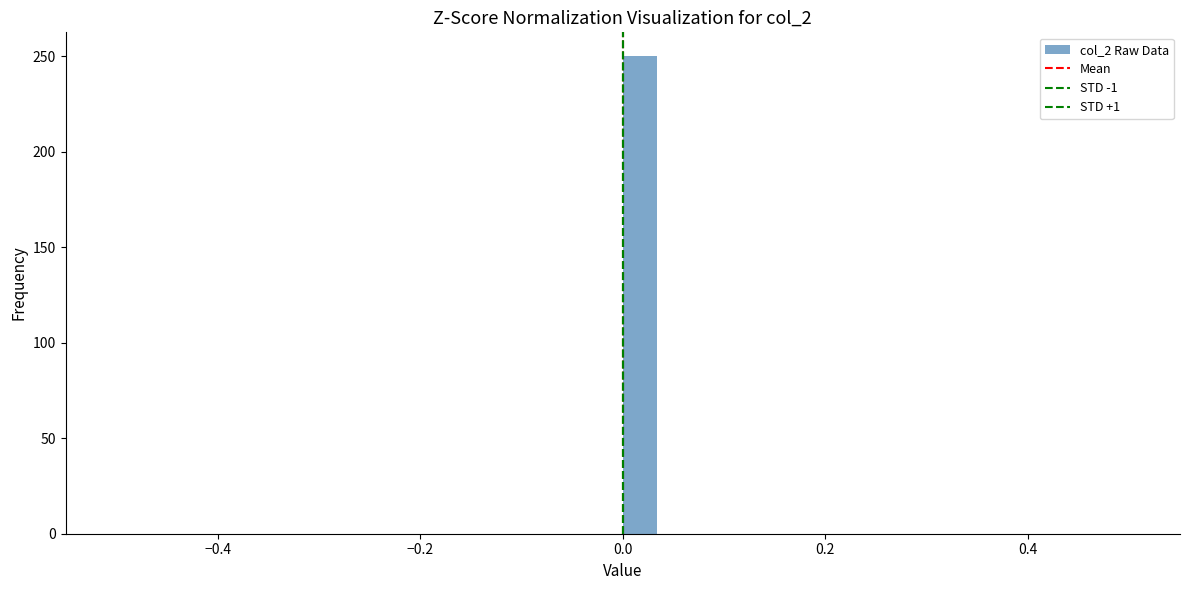

Read against the x-axis, roughly where is the centre of the tallest bar?

0.02